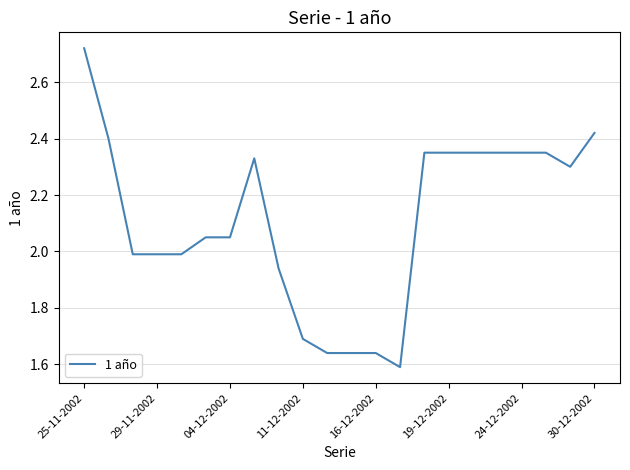

What is the difference between the maximum and minimum values?

1.1